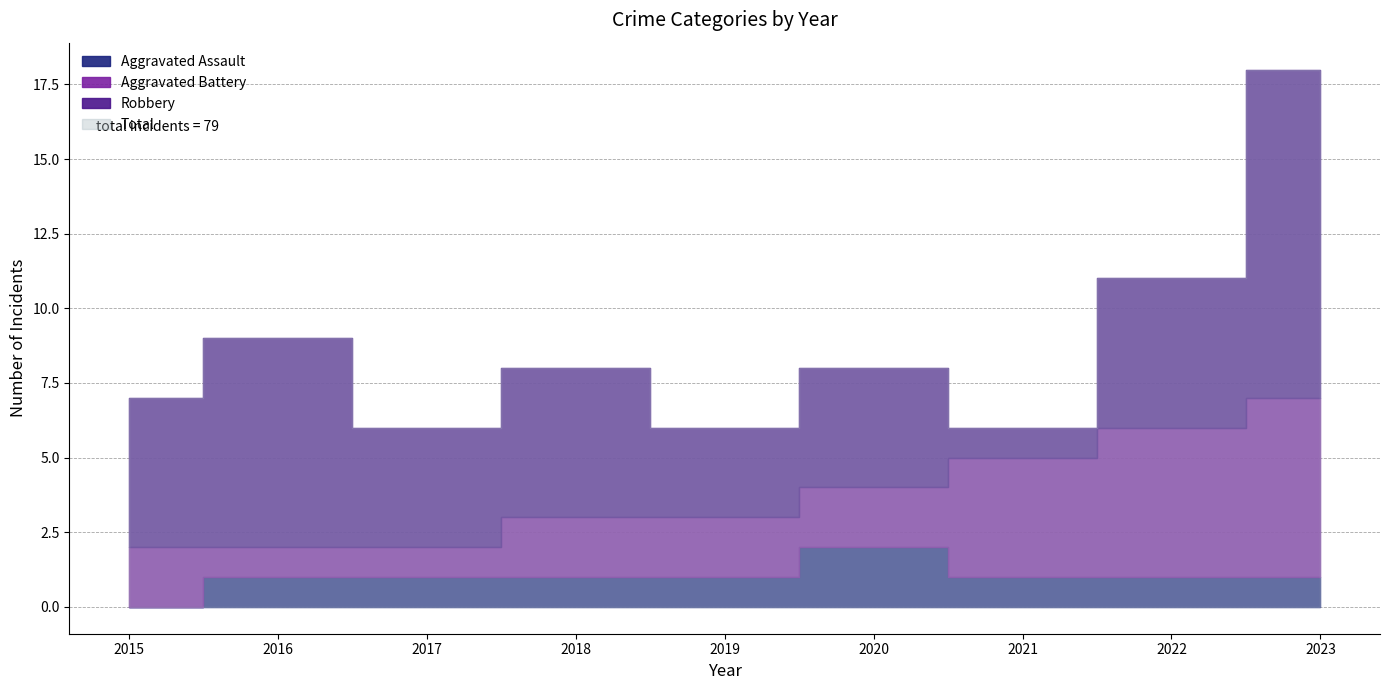

True or false: Aggravated Assault has more than 1 points higher than both neighbors.

False